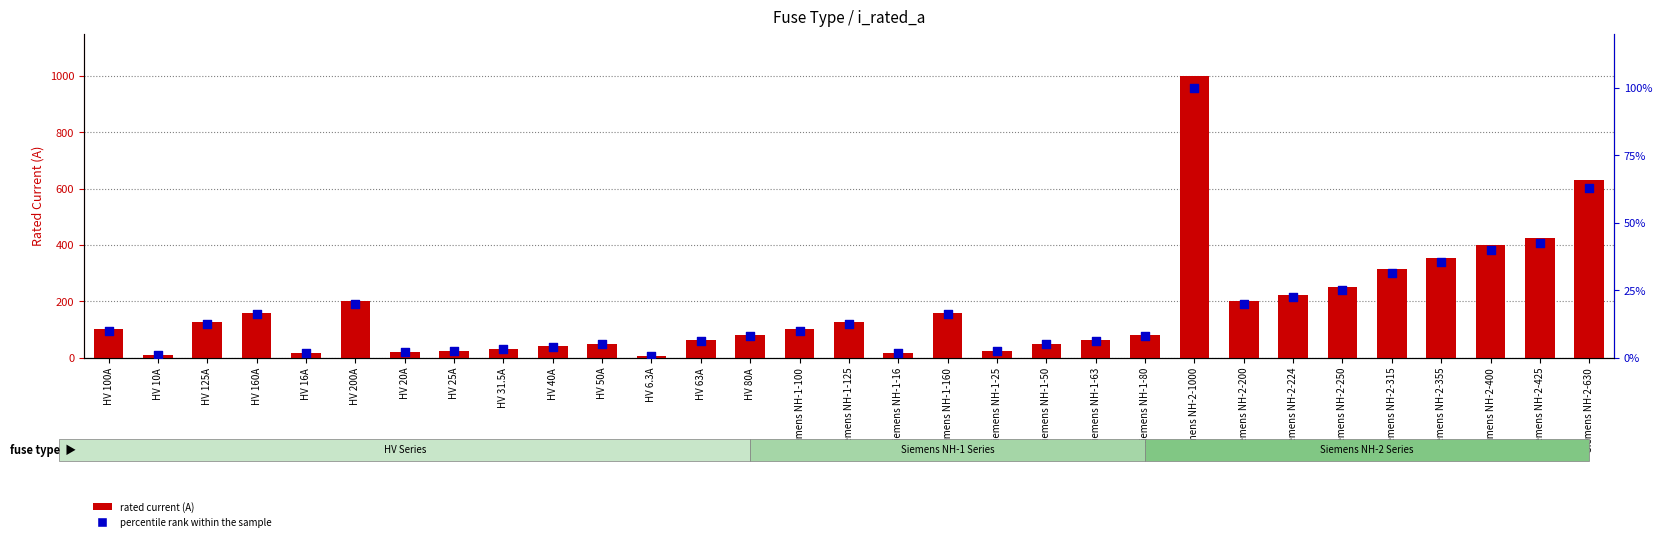

What are all the series names shown in the legend?

rated current (A), percentile rank within the sample